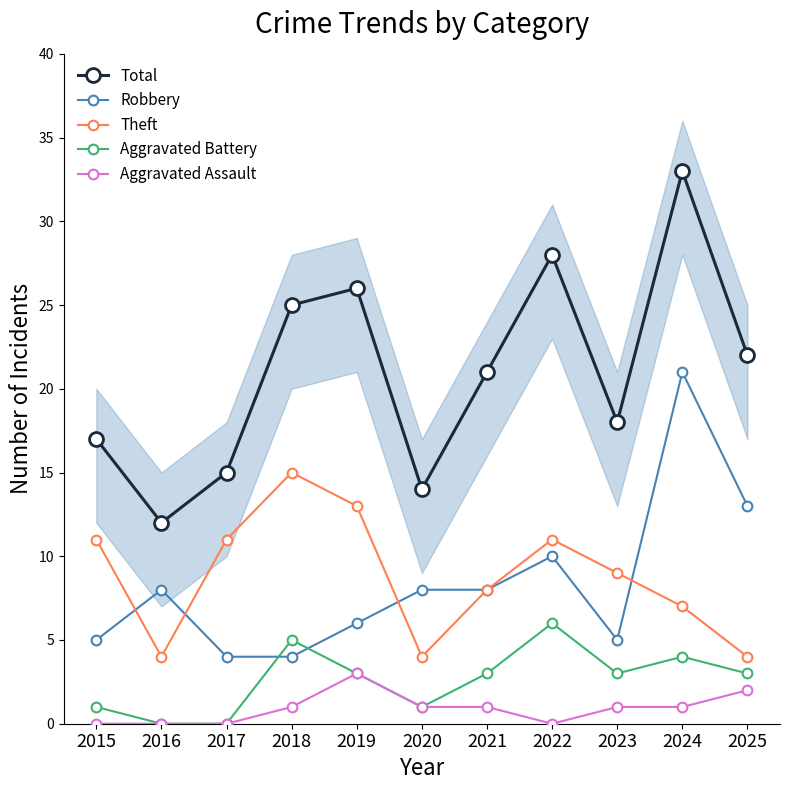

Where is the first local minimum for Theft?

2016